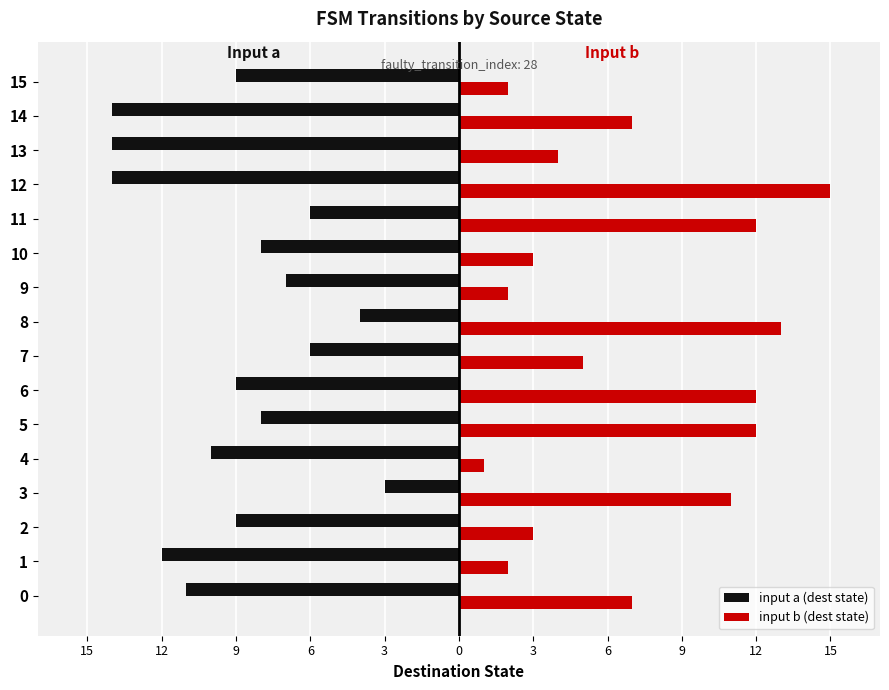

Which series has the largest range (max minus min)?

input b (dest state)